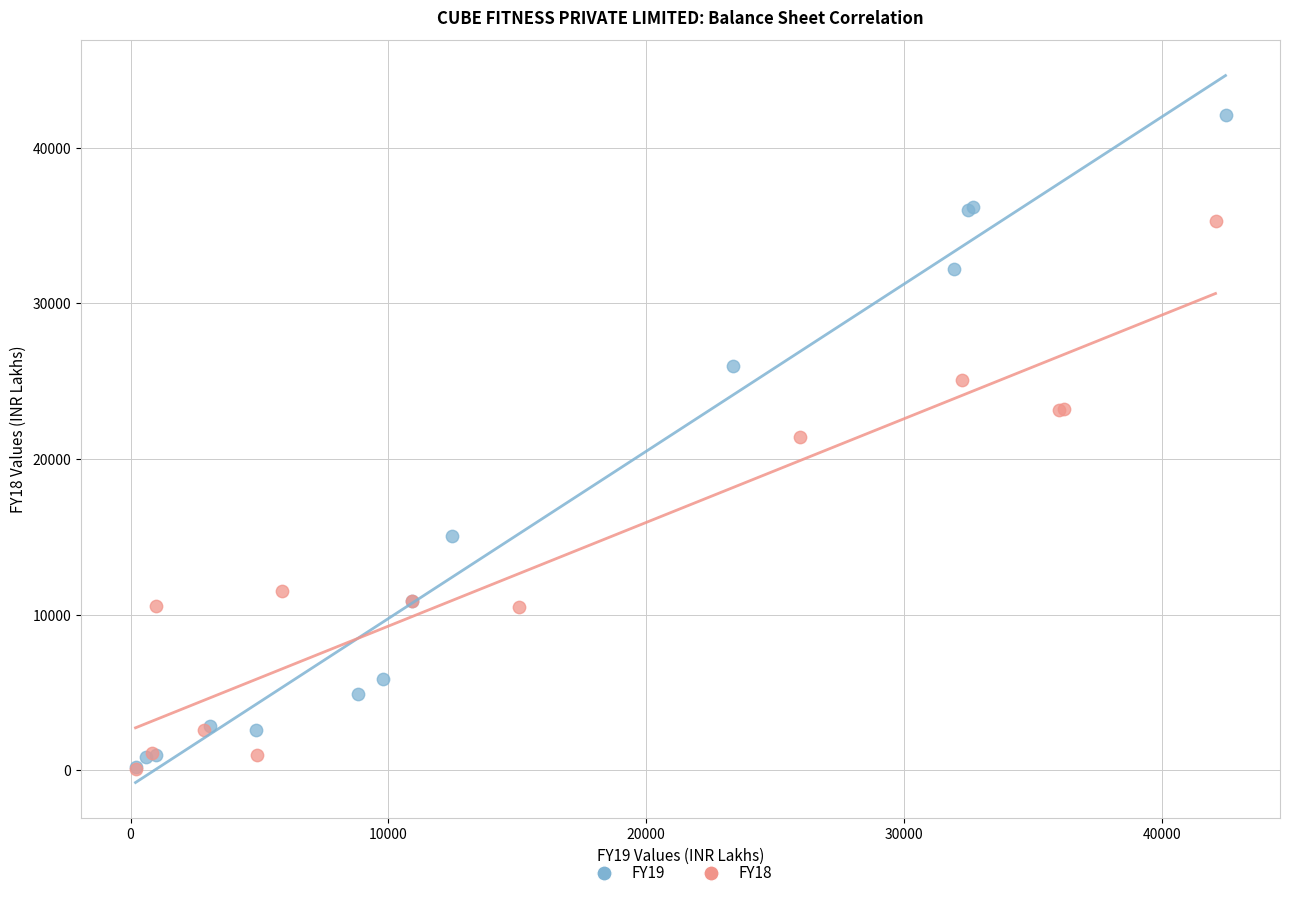

Which series reaches the maximum Y coordinate?

FY19